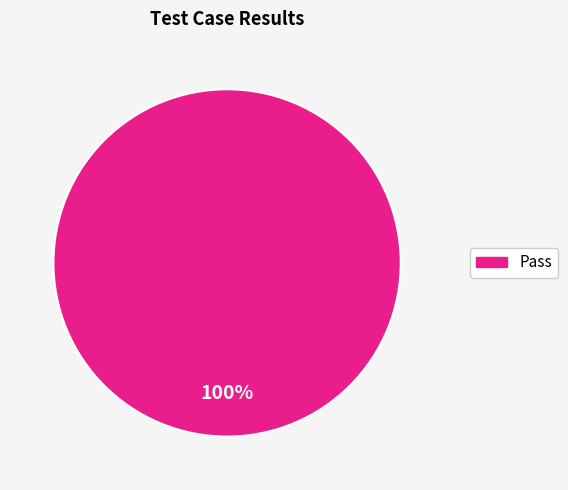

Is there a majority slice in this chart?

Yes